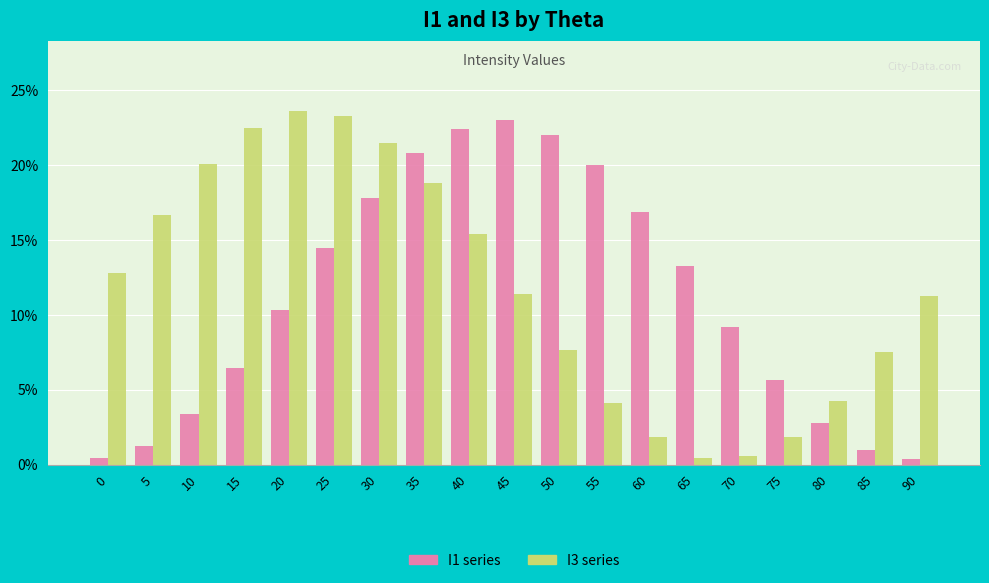

What is the spread (max minus min) of values at 55?

15.9